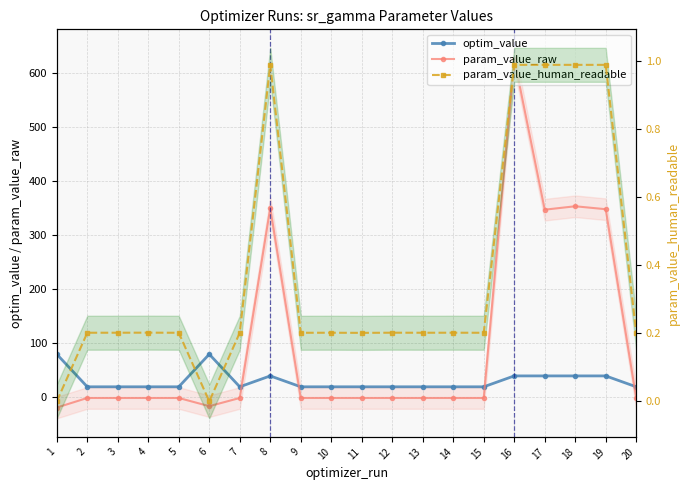

Rank the series by their average value, from highest to lowest.

param_value_raw, optim_value, param_value_human_readable